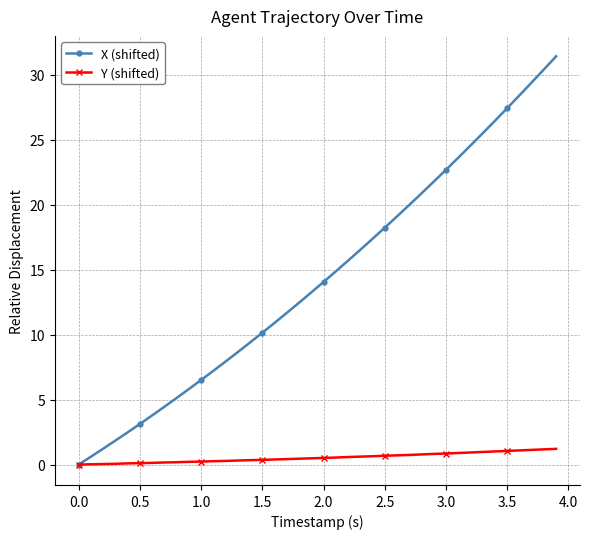

What is the maximum value shown in the chart?

31.4